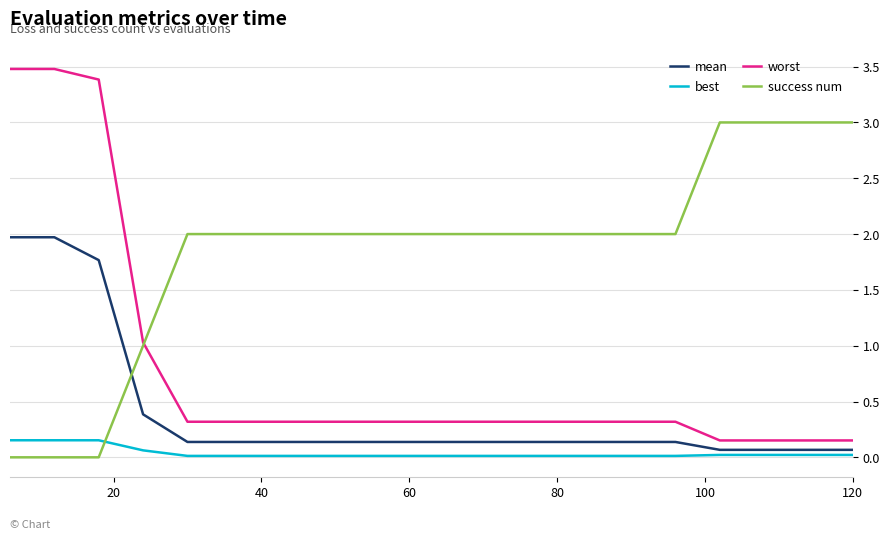

What is the maximum value for worst?

3.5